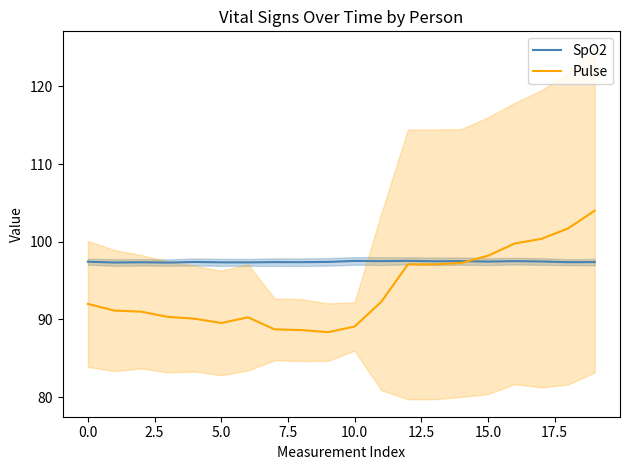

True or false: SpO2 has more than 0 points higher than both neighbors.

True